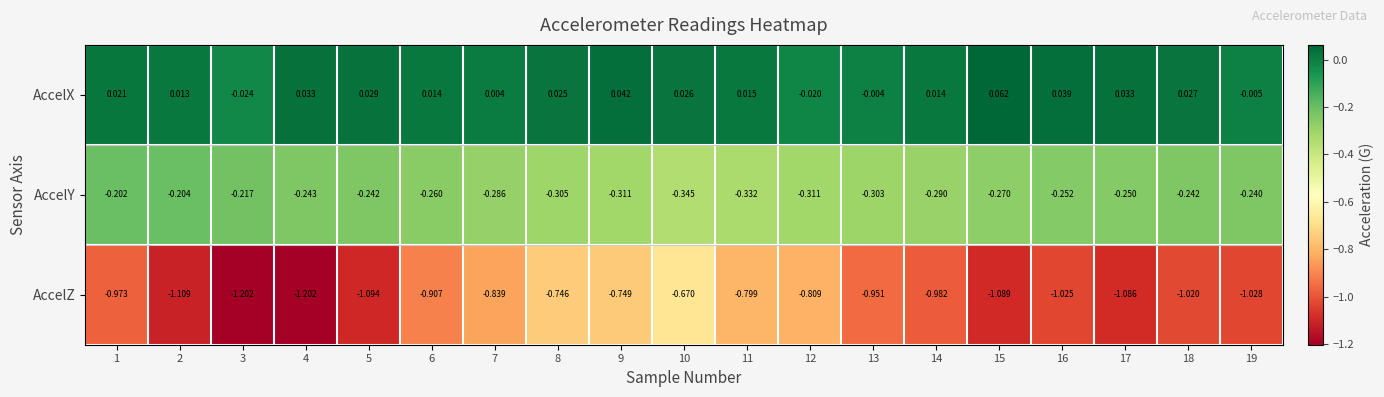

What is the total value across all series at 18?

-1.2